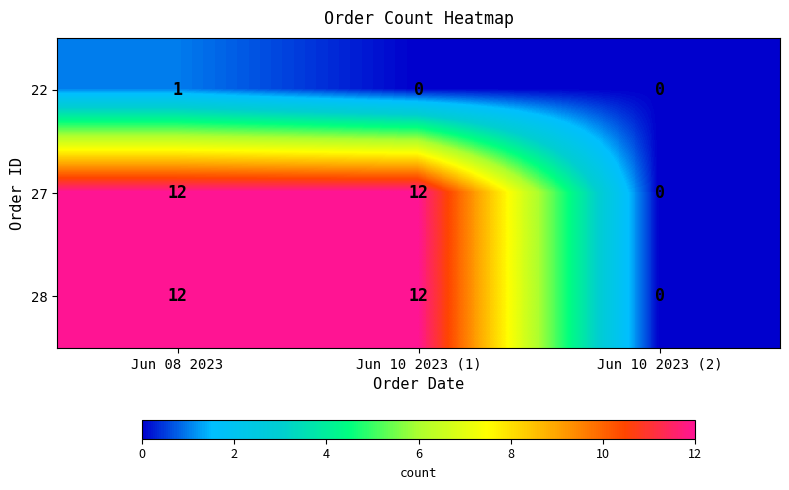

Between Jun 08 2023 and Jun 10 2023 (1), which series saw the biggest shift?

22